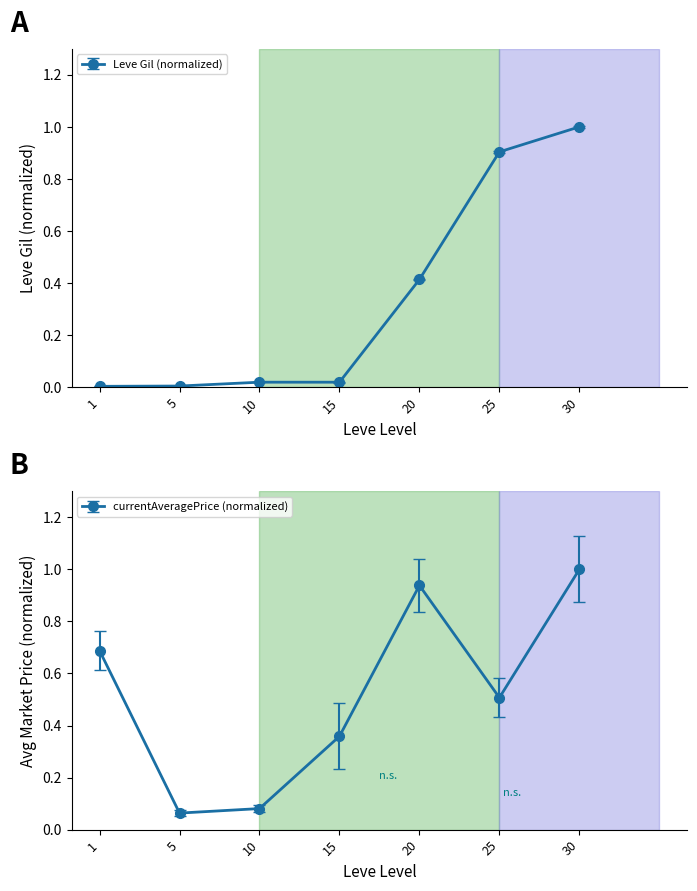

Is the value of currentAveragePrice at 5 greater than the value of Leve EXP at 15?

Yes